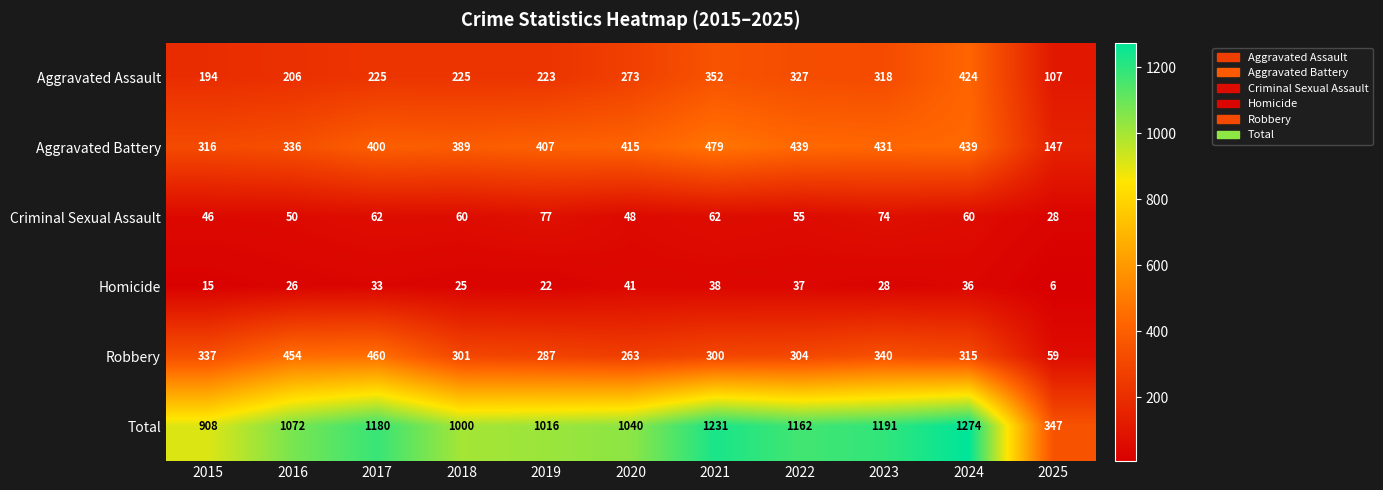

What is the minimum value for Robbery?

59